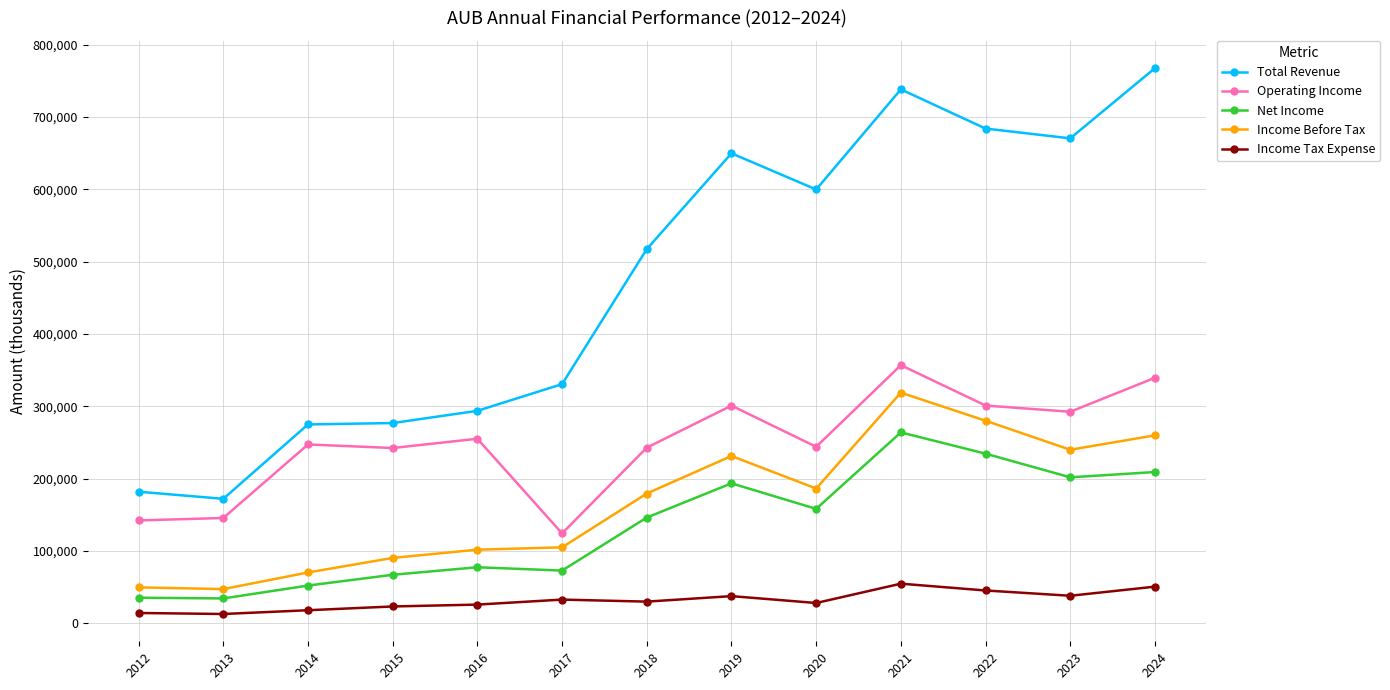

In Operating Income, how many points are higher than both neighbors (excluding endpoints)?

4